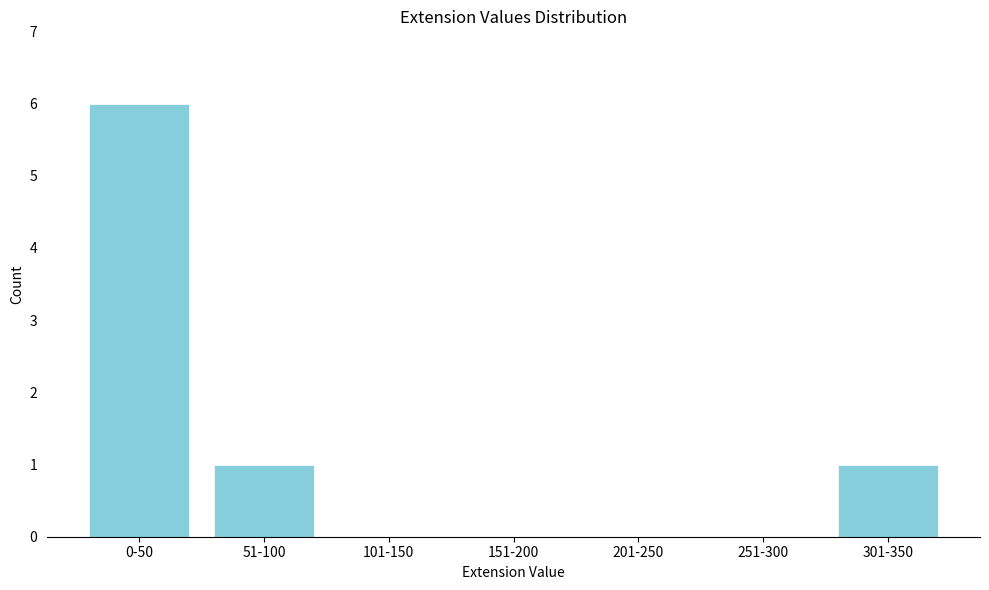

Reading right to left, transcribe all the data shown in this chart.

301-350=1	251-300=0	201-250=0	151-200=0	101-150=0	51-100=1	0-50=6